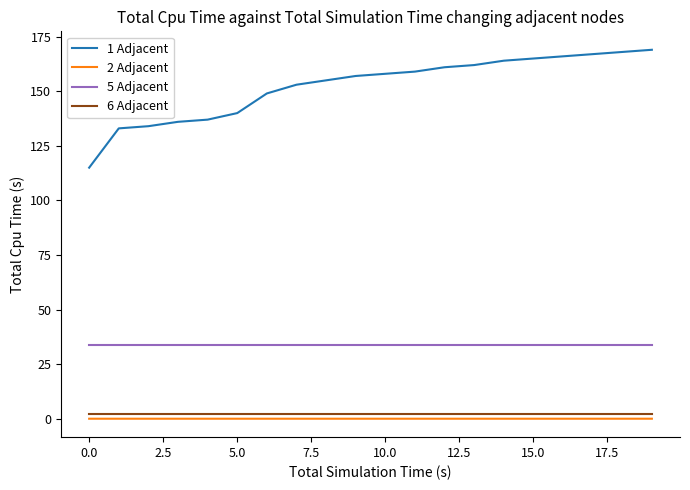

Which series has the largest total across all categories?

1 Adjacent